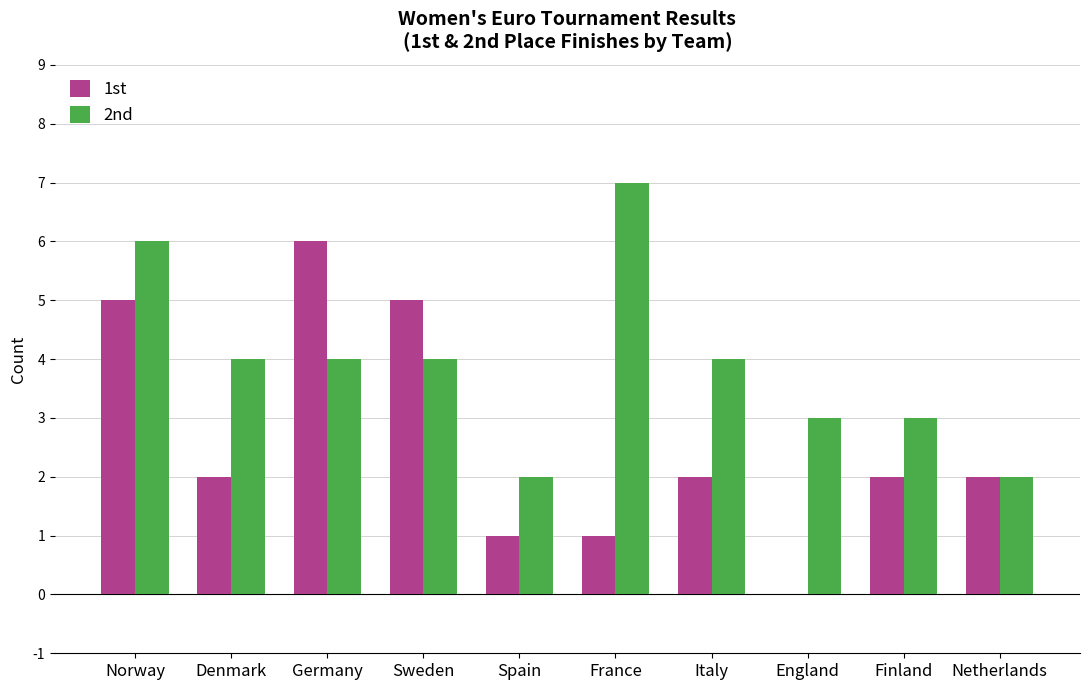

How many values in 1st are above zero?

9